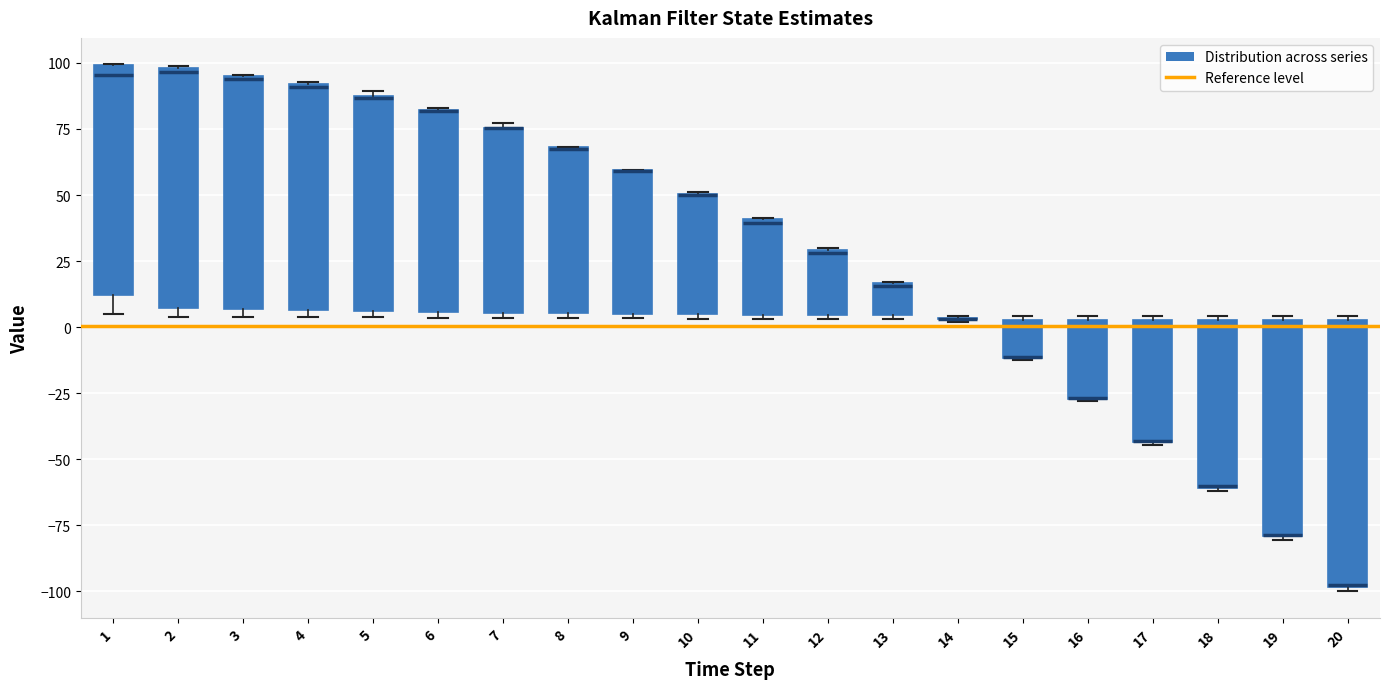

Reading left to right, read every box against the y-axis: the position of its median line, the range the box covers, and the ends of its whiskers. The values are not printed on the chart, so give them approximately, as read against the axis.

1: median 95, box 10 to 100, whiskers 5 to 100
2: median 95, box 5 to 100, whiskers 5 (just below the box's lower edge) to 100
3: median 95, box 5 to 95, whiskers 5 (just below the box's lower edge) to 95
4: median 90, box 5 to 90, whiskers 5 (just below the box's lower edge) to 95
5: median 85 (drawn on the box's upper edge), box 5 to 90, whiskers 5 (just below the box's lower edge) to 90 (just above the box's upper edge)
6: median 80 (drawn on the box's upper edge), box 5 to 80, whiskers 5 (just below the box's lower edge) to 85
7: median 75 (drawn on the box's upper edge), box 5 to 75, whiskers 5 (just below the box's lower edge) to 75 (just above the box's upper edge)
8: median 65 (drawn on the box's upper edge), box 5 to 70, whiskers 5 (just below the box's lower edge) to 70
9: median 60 (drawn on the box's upper edge), box 5 to 60, whiskers 5 (just below the box's lower edge) to 60
10: median 50 (drawn on the box's upper edge), box 5 to 50, whiskers 5 (just below the box's lower edge) to 50
11: median 40, box 5 to 40, whiskers 5 (just below the box's lower edge) to 40
12: median 30, box 5 to 30, whiskers 5 (just below the box's lower edge) to 30
13: median 15, box 5 to 15, whiskers 5 (just below the box's lower edge) to 15
14: box collapsed to a line at 5, whiskers 0 to 5
15: median -10 (drawn on the box's lower edge), box -10 to 5, whiskers -10 to 5
16: median -25 (drawn on the box's lower edge), box -25 to 5, whiskers -30 to 5
17: median -45 (drawn on the box's lower edge), box -45 to 5, whiskers -45 to 5
18: median -60 (drawn on the box's lower edge), box -60 to 5, whiskers -60 to 5
19: median -80 (drawn on the box's lower edge), box -80 to 5, whiskers -80 to 5
20: median -95 (drawn on the box's lower edge), box -100 to 5, whiskers -100 (just below the box's lower edge) to 5